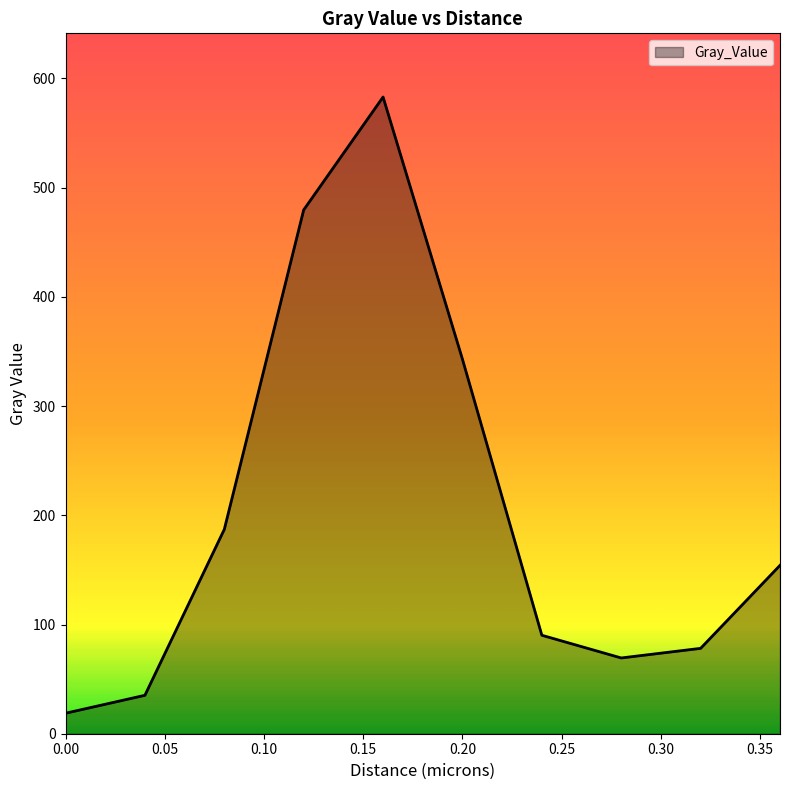

What is the difference between the maximum and minimum values?

564.2